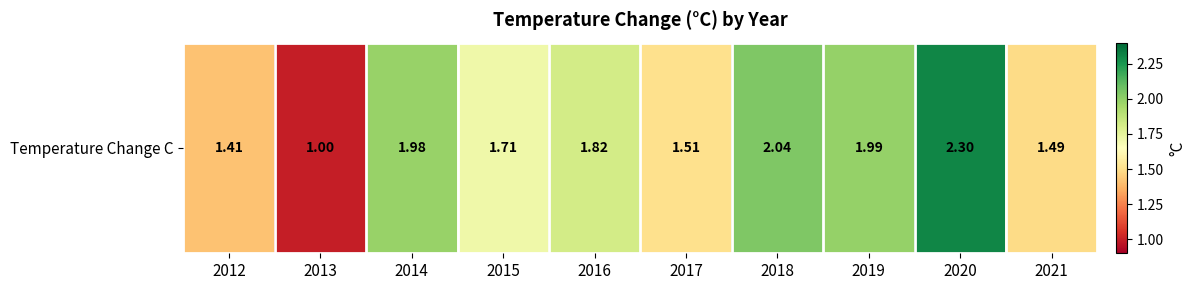

Which label corresponds to the smallest value in the chart?

2013